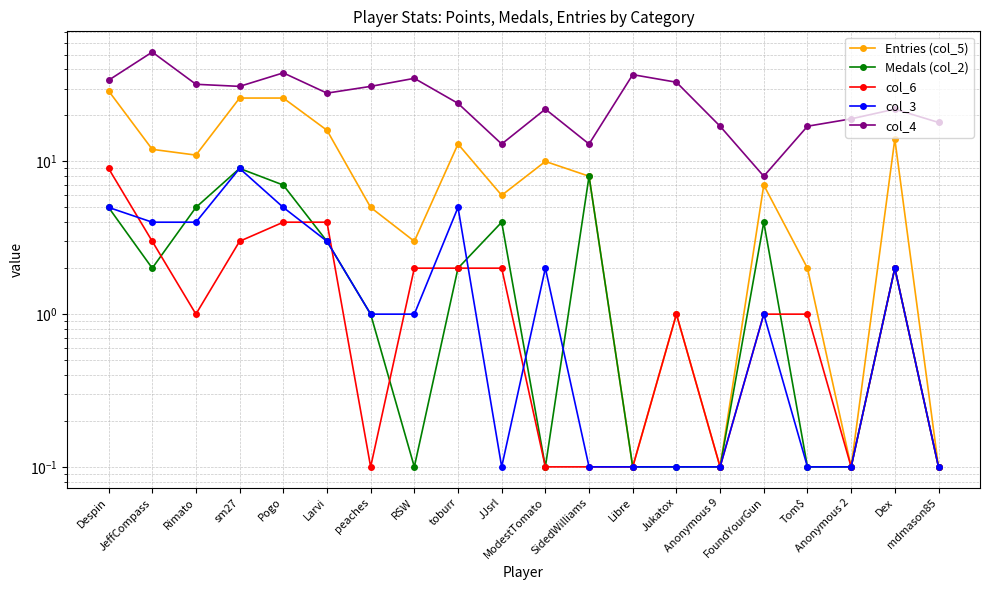

How many data points in col_3 are less than 1?

8